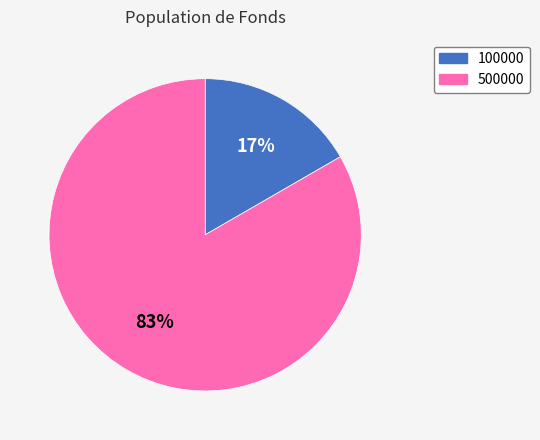

Is it true that 100000 is 17% of the pie?

True